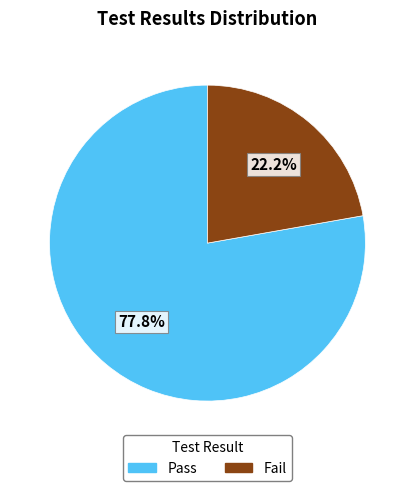

Is there any slice that represents more than half of the pie?

Yes